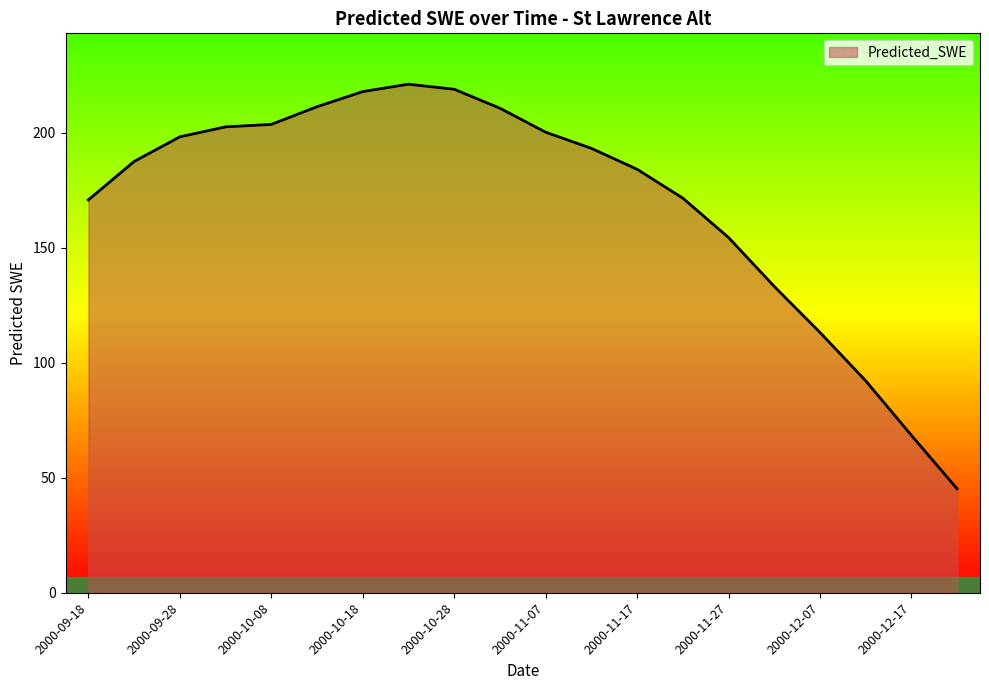

What is the difference between the maximum and minimum values?

176.0